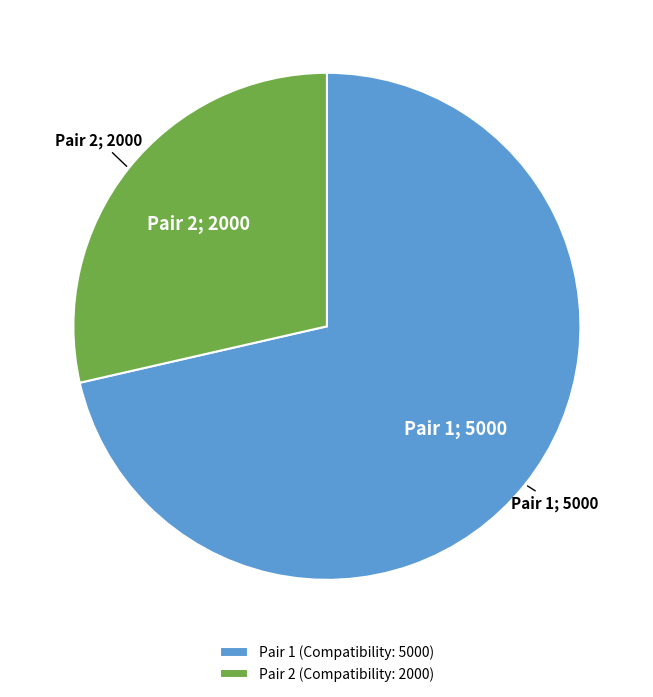

How many segments does this pie chart have?

2